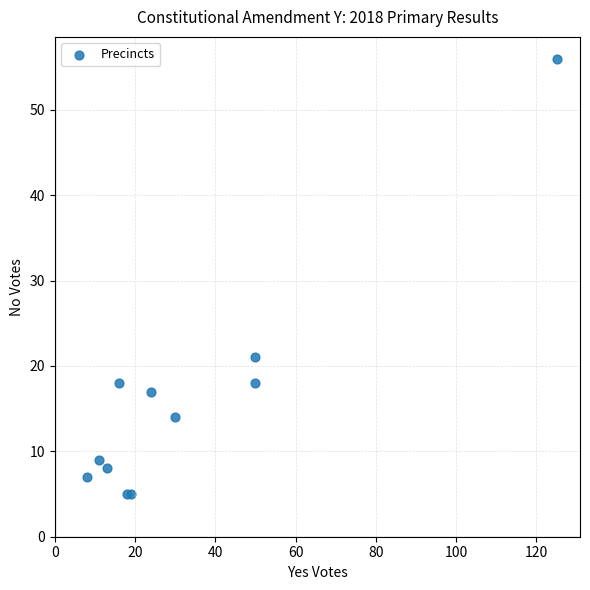

What Y value in the scatter plot is closest to 30?

21